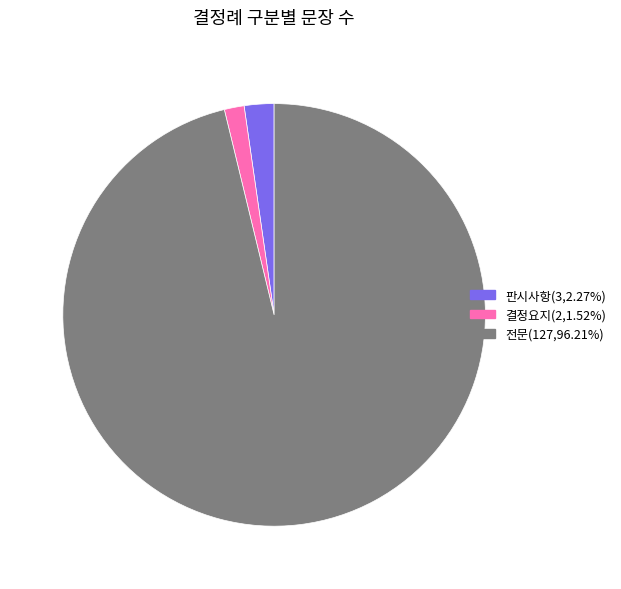

What is the largest slice in the pie chart?

전문